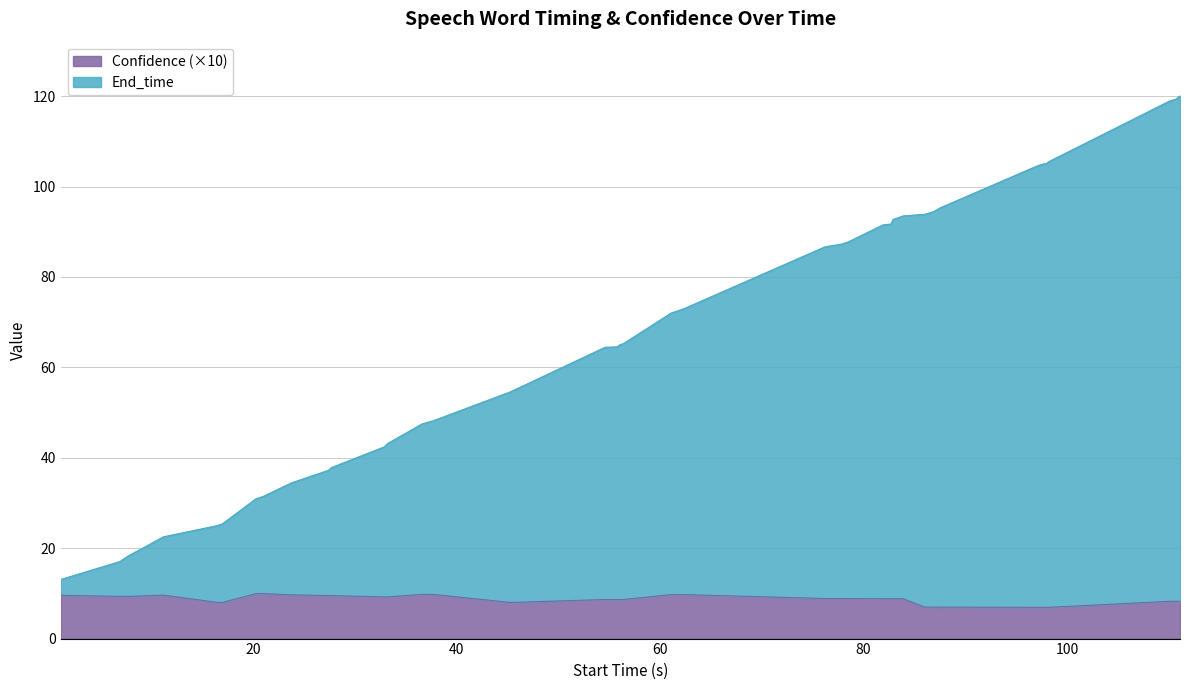

Reading right to left, extract all data points from this chart.

End_time: 120.1	119.4	119.0	105.5	105.1	104.9	104.4	95.3	94.5	93.9	93.5	92.7	91.7	91.5	87.7	87.3	86.7	72.9	72.0	65.2	65.0	64.7	64.5	64.4	54.6	48.2	47.5	43.1	42.4	37.8	37.2	34.5	31.4	30.9	25.4	25.0	22.5	18.2	17.0	13.1
Confidence: 8.3	8.3	8.3	6.9	6.9	6.9	6.9	7.0	7.0	7.0	8.8	8.8	8.8	8.8	8.9	8.9	8.9	9.7	9.7	8.6	8.6	8.6	8.6	8.6	8.0	9.8	9.8	9.2	9.2	9.5	9.5	9.7	9.9	9.9	8.0	8.0	9.6	9.3	9.3	9.6